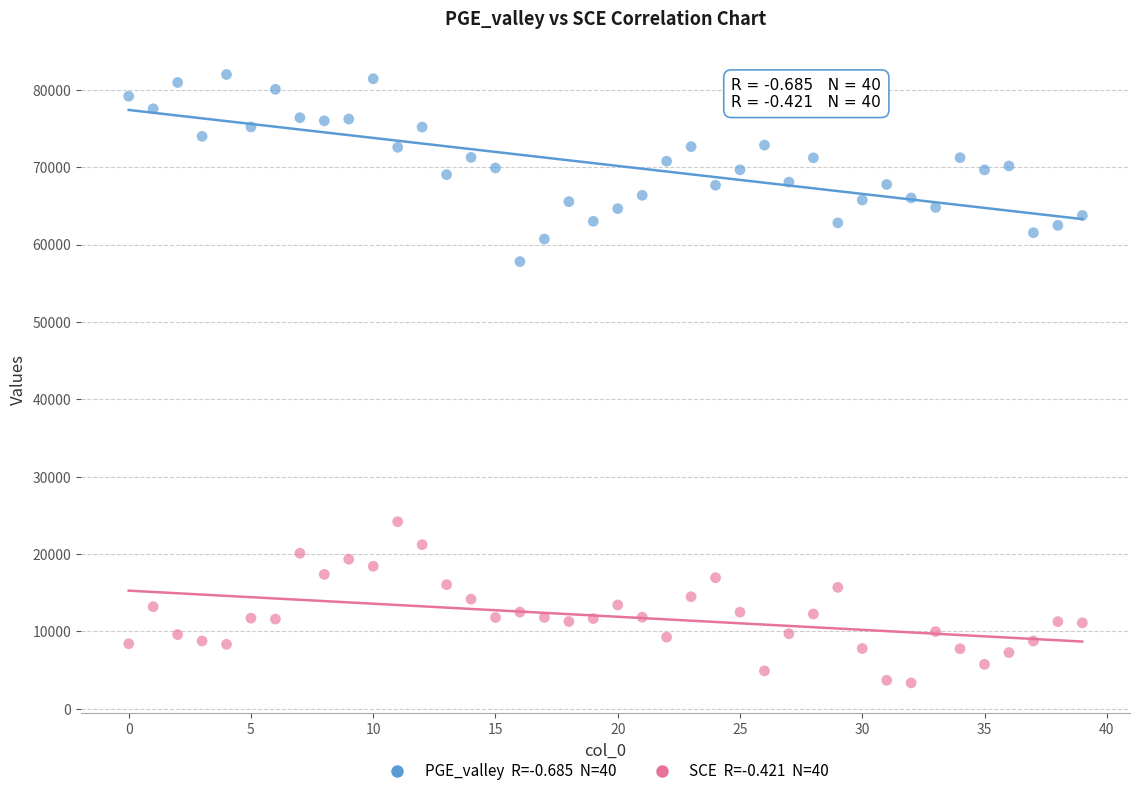

Across all series, what Y value is closest to 42663?

57801.9